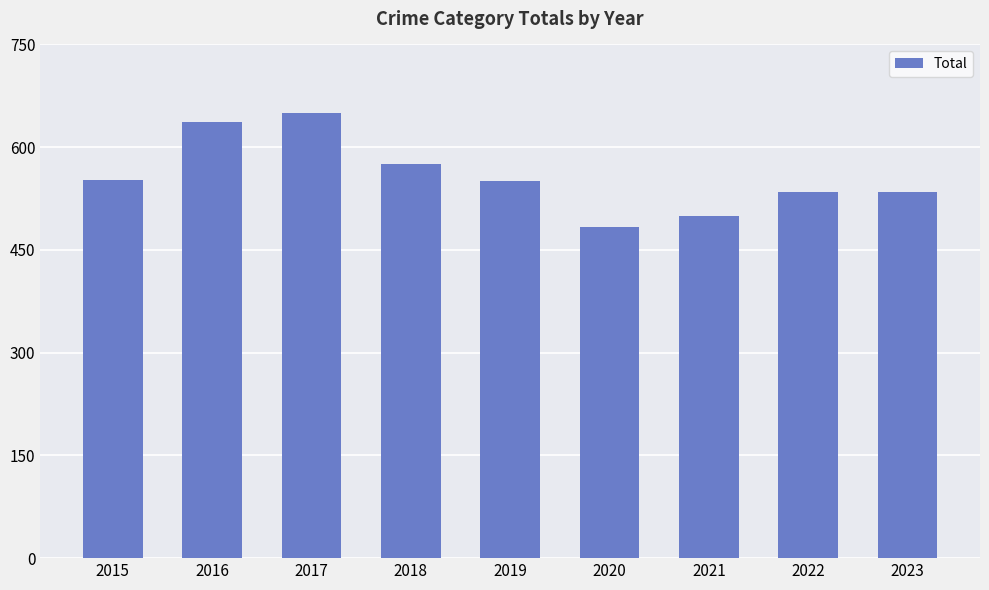

What is the maximum value shown in the chart?

650